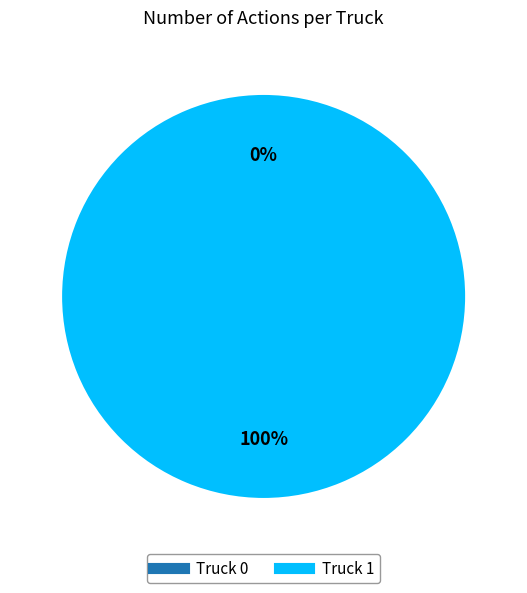

Which category has the smallest portion of the pie?

Truck 0